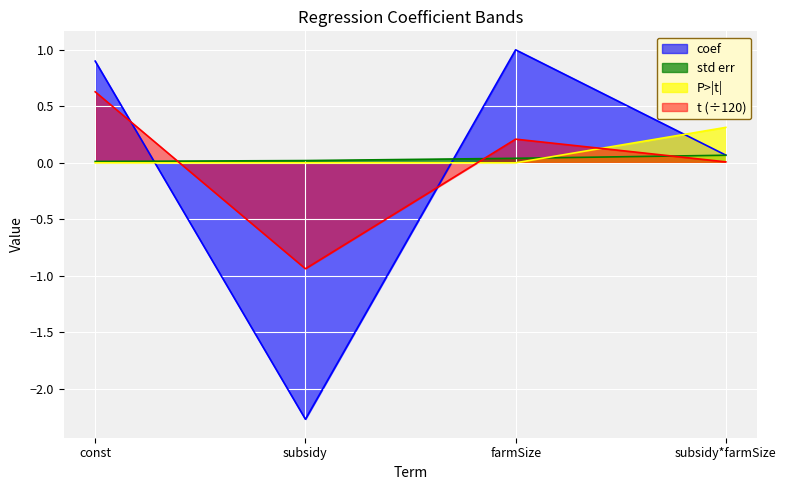

True or false: std err and t cross at least once.

True